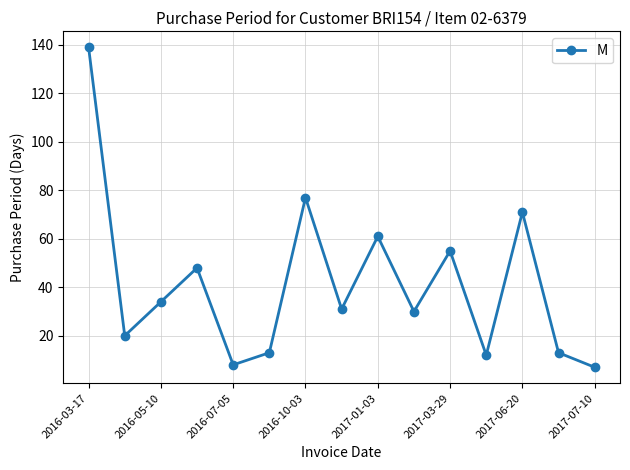

What is the sum of all values?

619